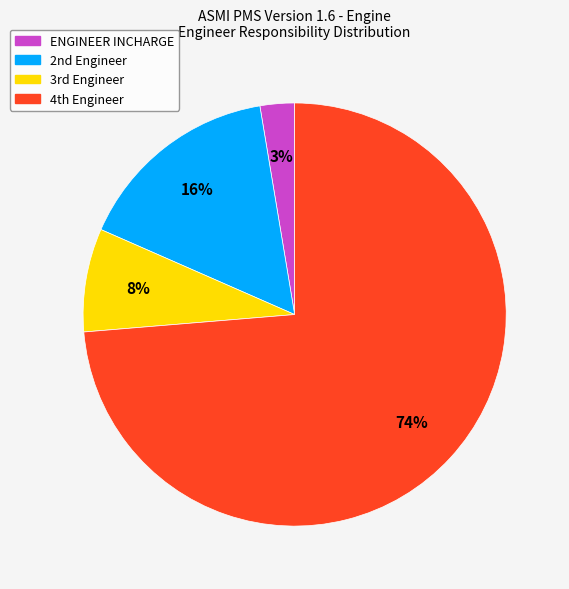

To the nearest percent, what is the average slice percentage?

25%